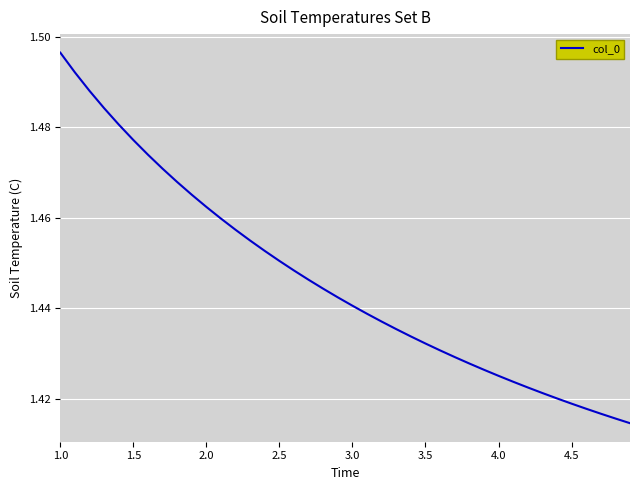

What is the sum of all values?

57.8